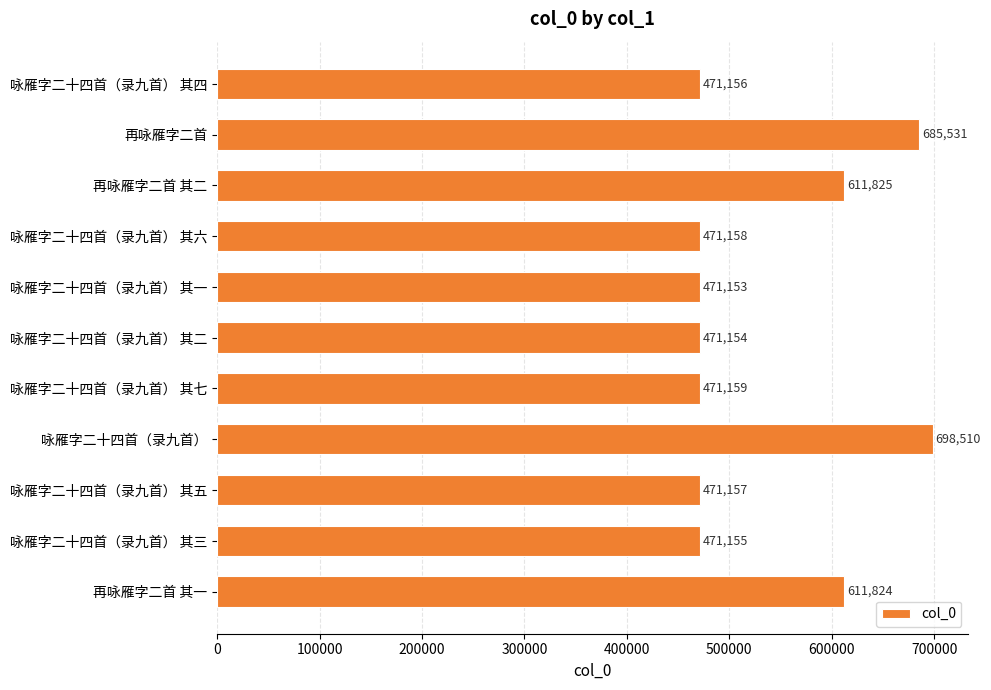

What is the difference between the second highest and minimum values?

214378